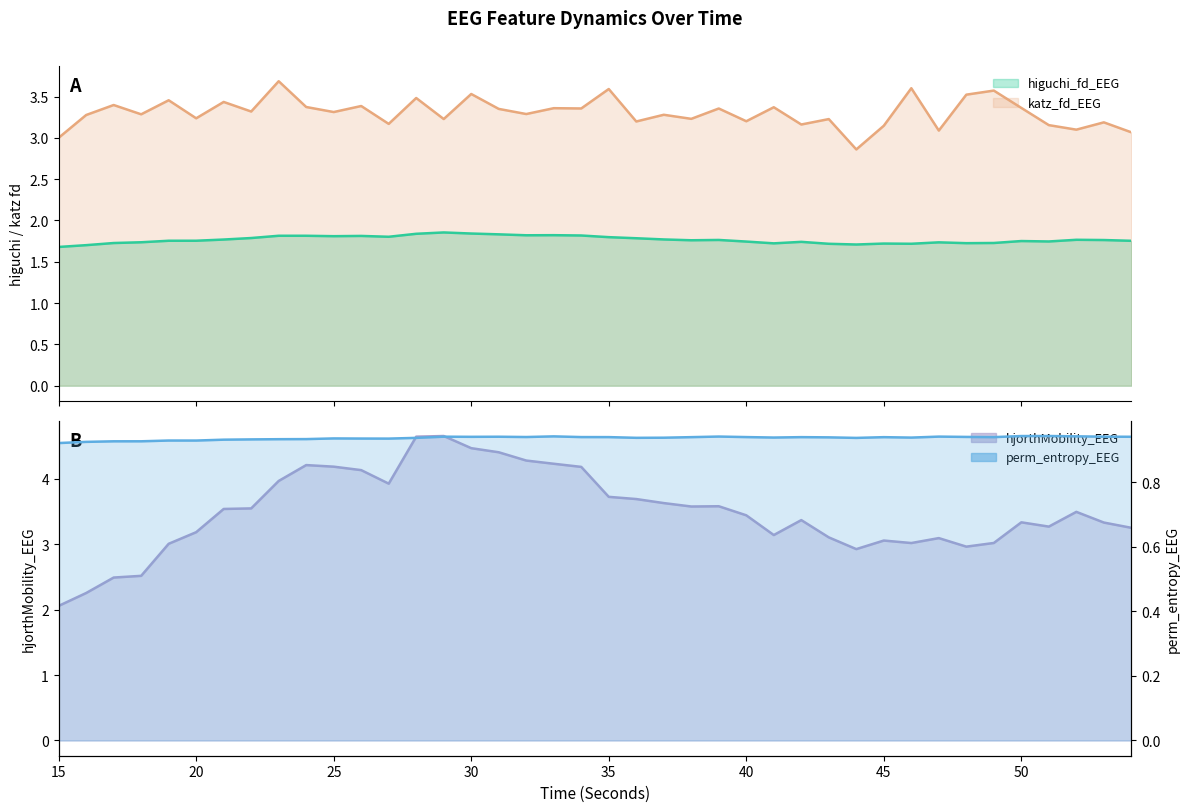

Is it true that katz_fd_EEG equals 3.4 at 17?

True